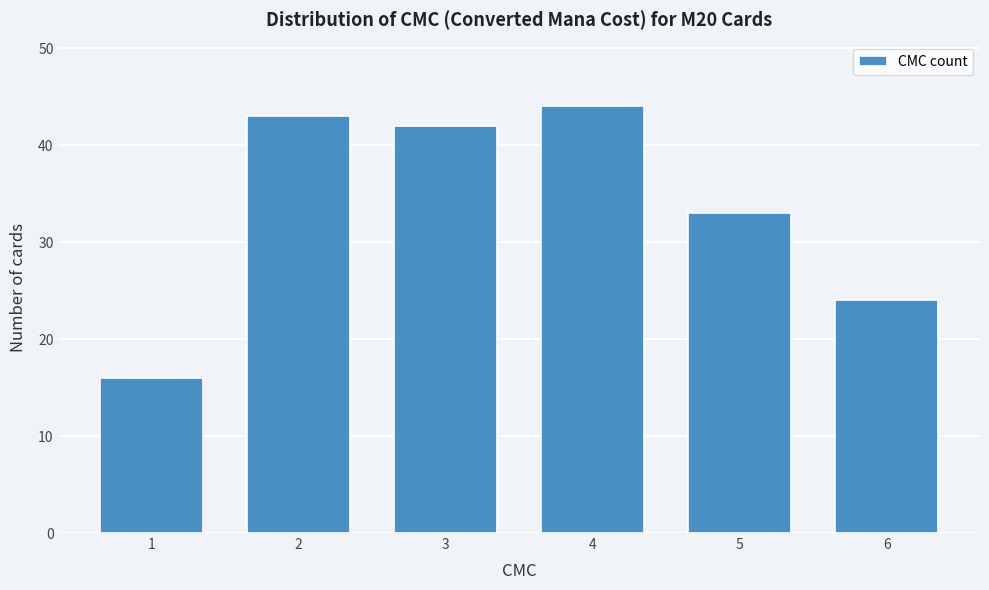

Reading left to right, list all the values displayed in this chart.

16	43	42	44	33	24